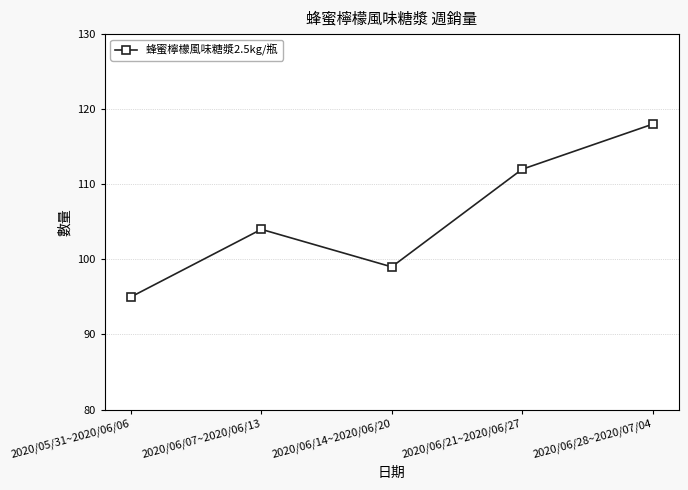

The chart shows a value of 167 at 2020/06/07~2020/06/13. True or false?

False